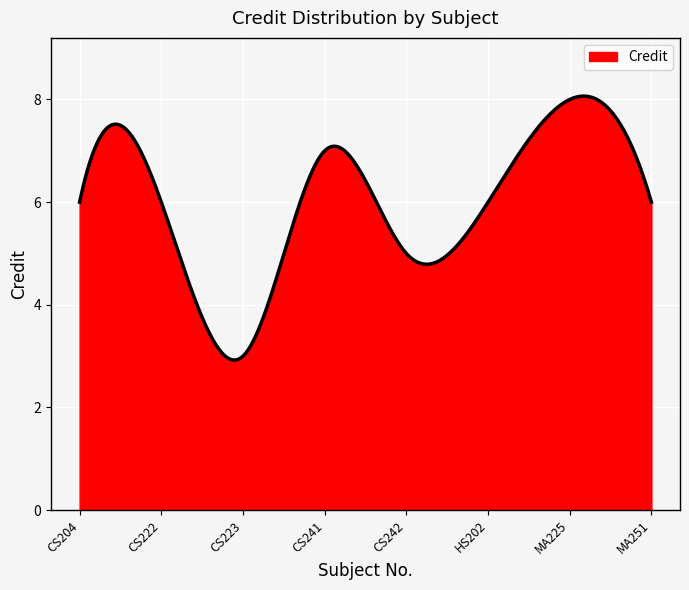

What is the difference between the maximum and minimum values?

5.1